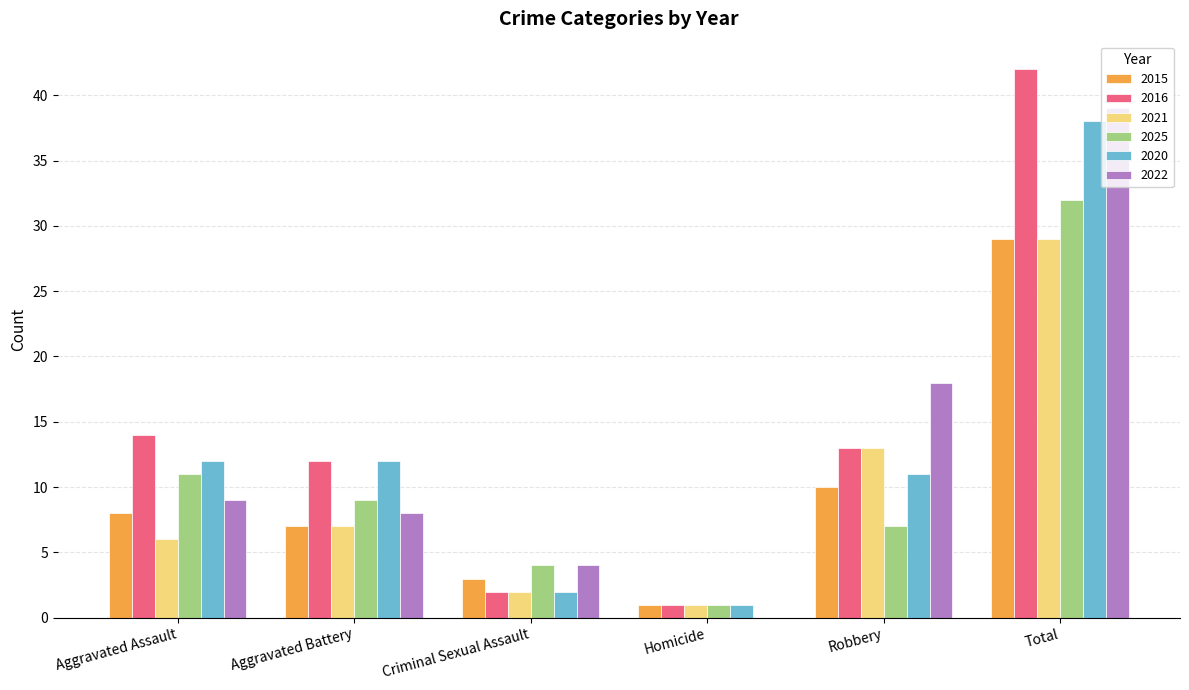

What is the sum of all 2020 values?

76